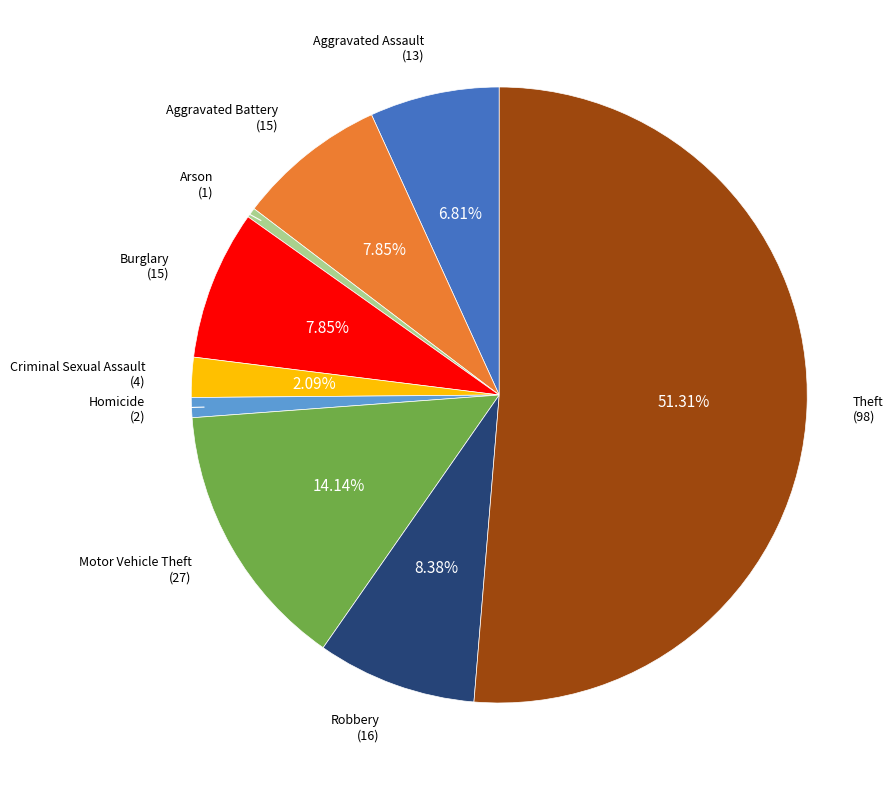

To the nearest percent, what is the difference between the largest and smallest slice percentages?

51%